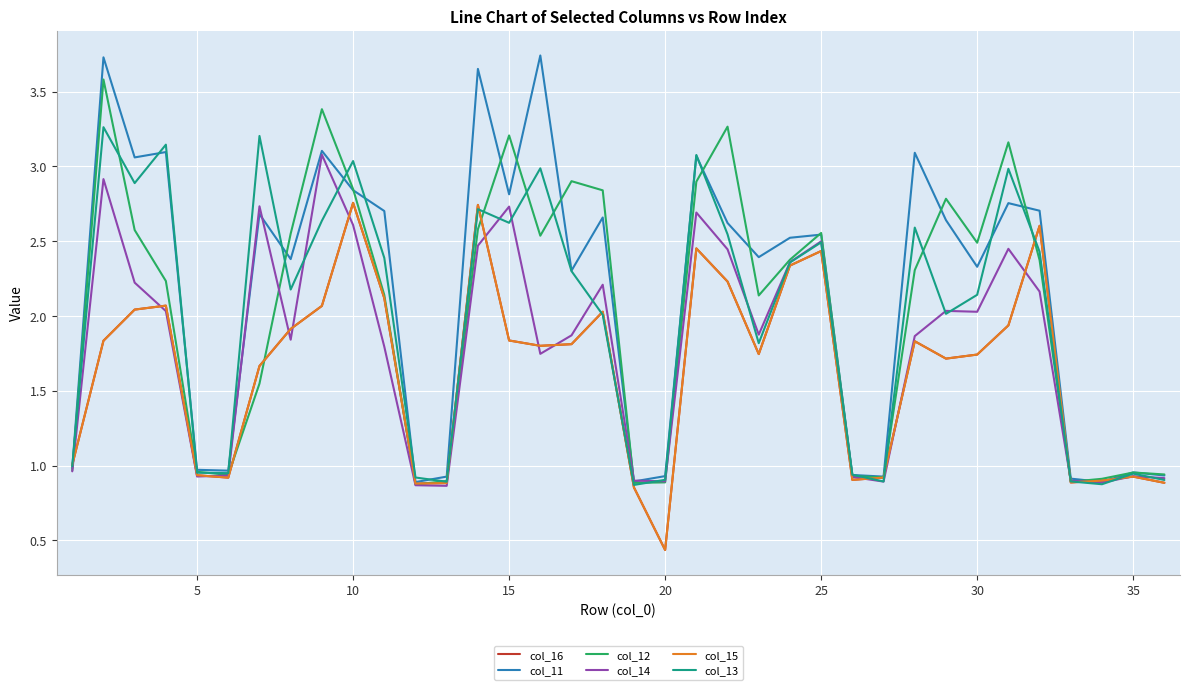

Does the chart have visible grid lines?

Yes